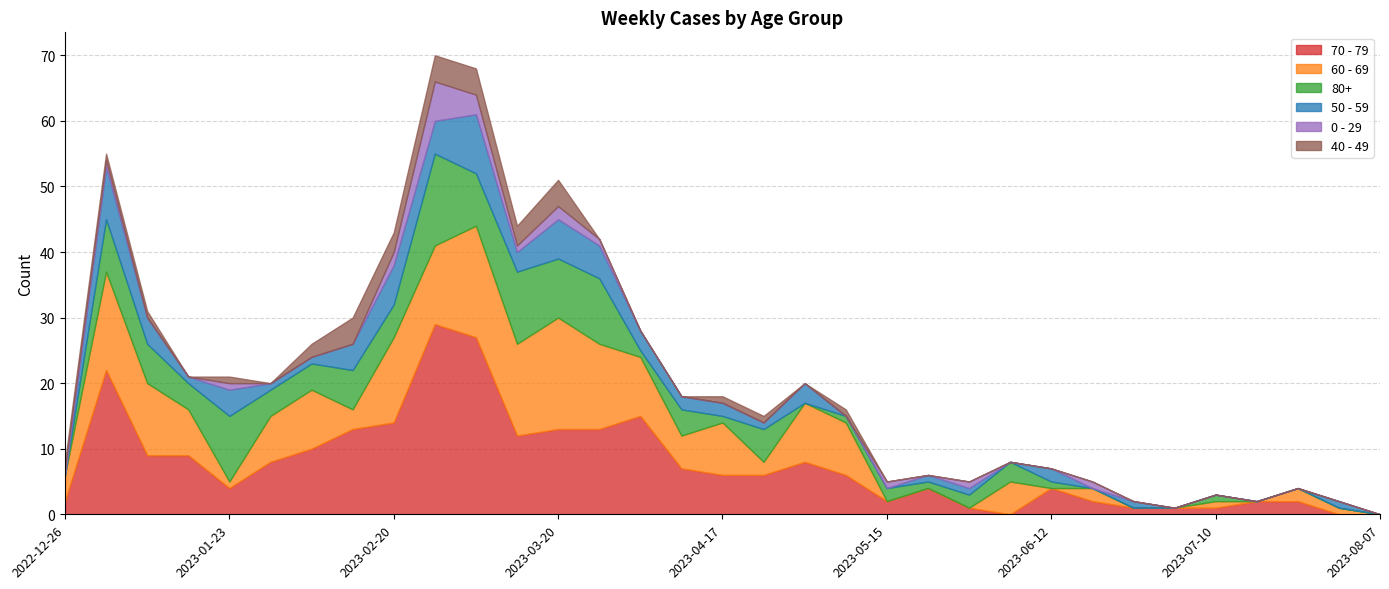

At which category is the sum across all series the highest?

2023-02-27